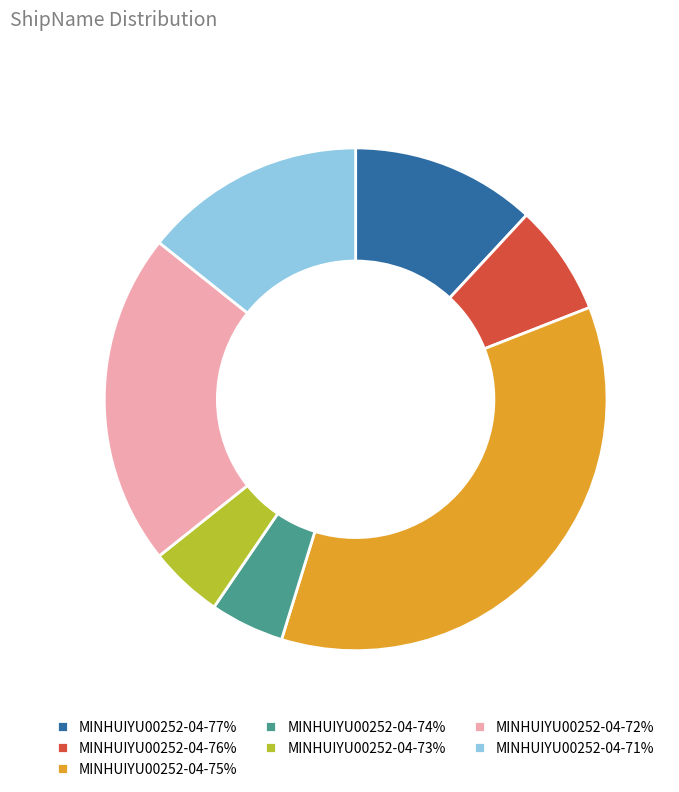

Is it true that MINHUIYU00252-04-75% is 36% of the pie?

True